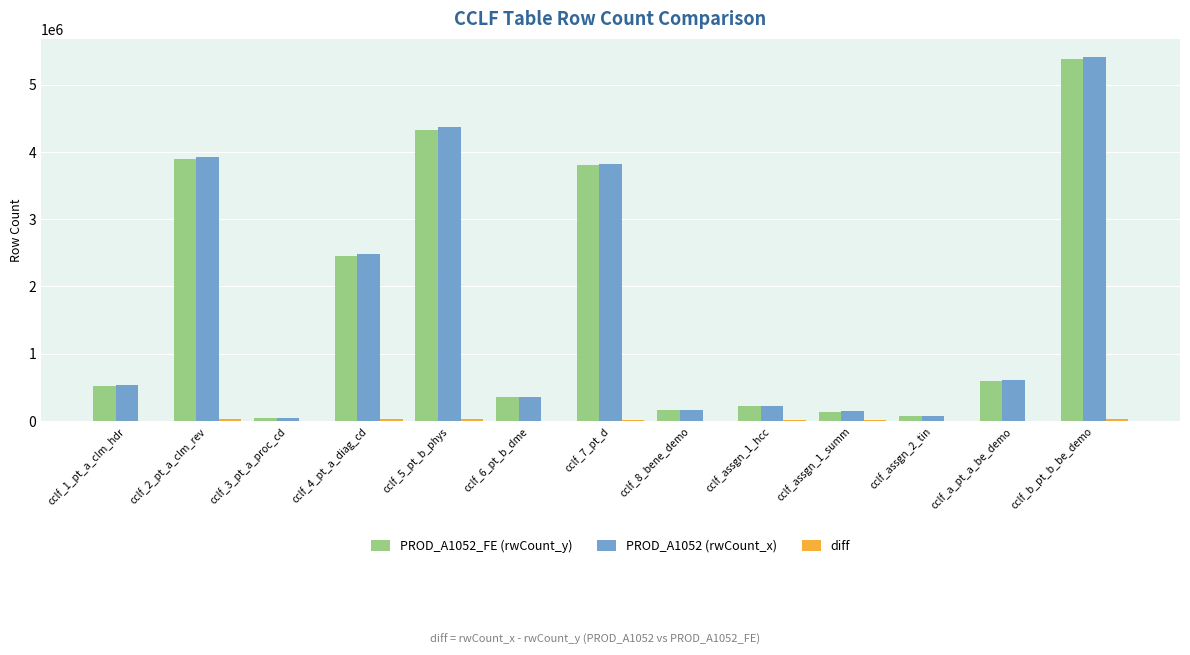

Are the bars grouped side by side (vs. stacked)?

Yes